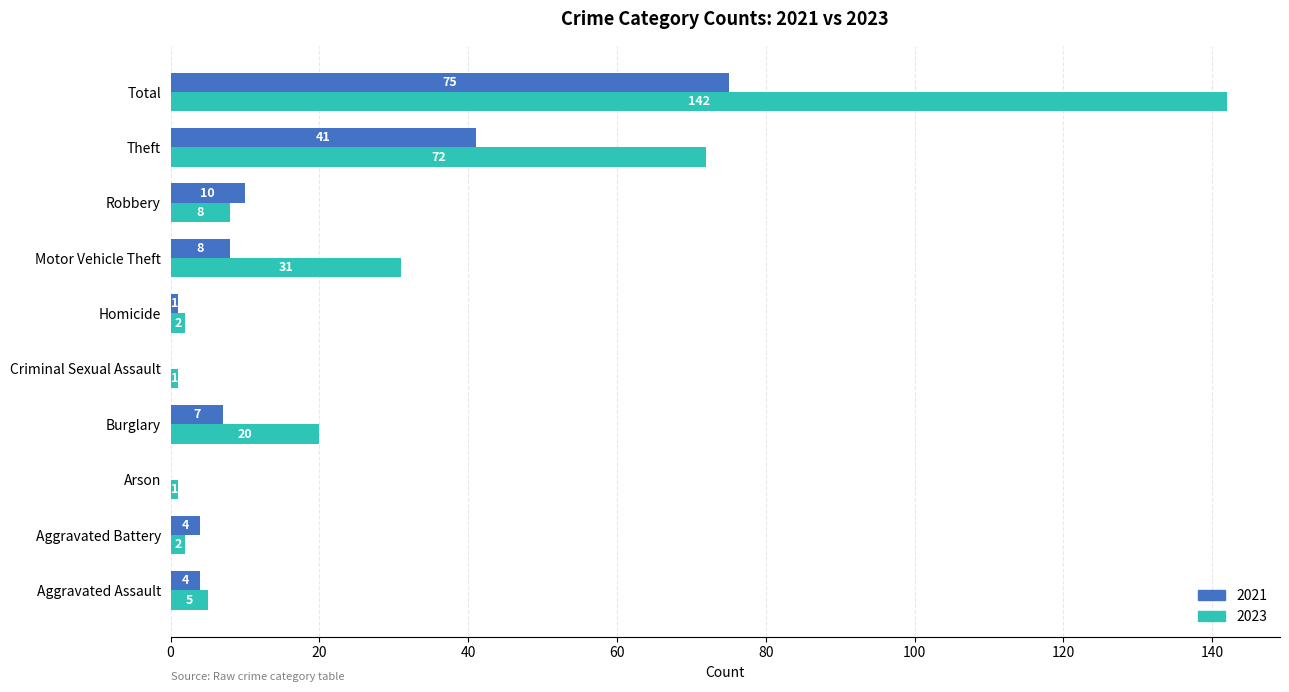

What is the total value across all series at Aggravated Assault?

9